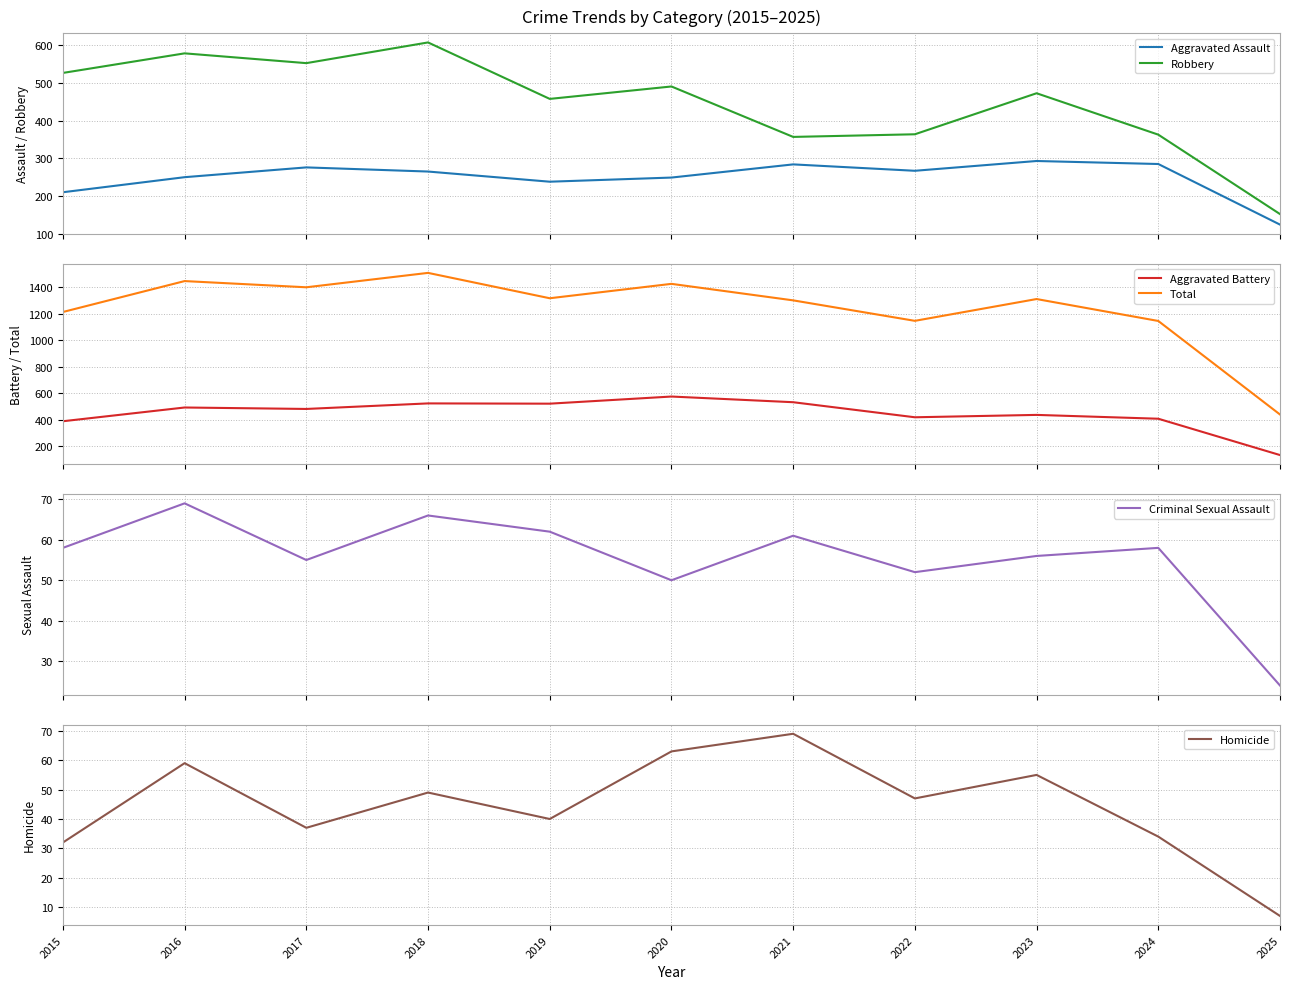

What is the value of the Aggravated Assault point at the 3rd from the left?

276